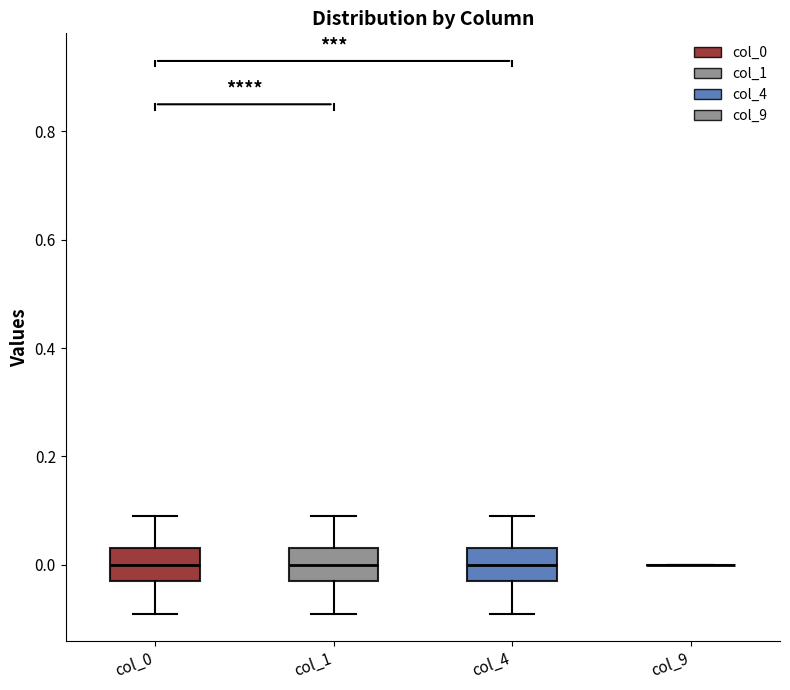

Where is the upper edge of the box for col_4 on the y-axis? The values are not printed on the chart, so give them approximately, as read against the axis.

0.04